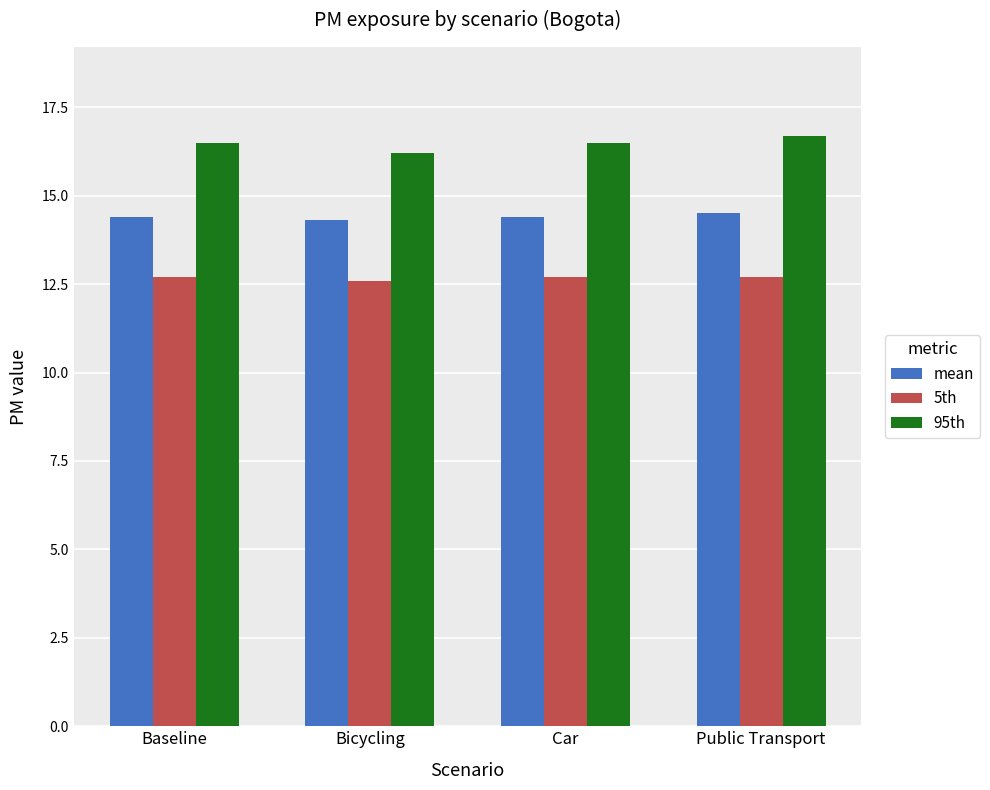

What is the value of the 5th bar at the 1st from the left?

12.7